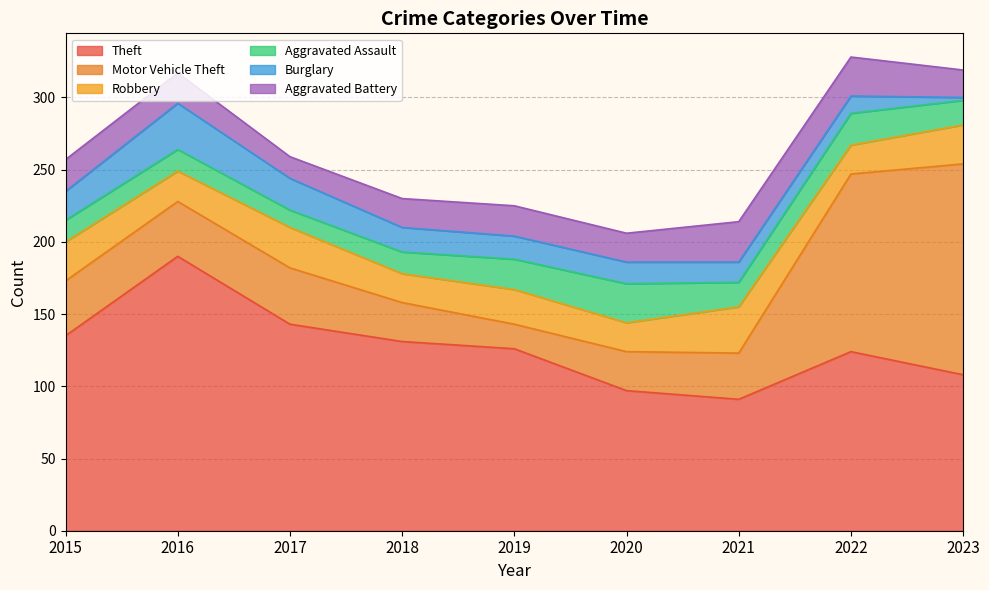

Reading left to right, transcribe all the data shown in this chart.

Theft: 2015=135	2016=190	2017=143	2018=131	2019=126	2020=97	2021=91	2022=124	2023=108
Motor Vehicle Theft: 2015=38	2016=38	2017=39	2018=27	2019=17	2020=27	2021=32	2022=123	2023=146
Robbery: 2015=27	2016=21	2017=28	2018=20	2019=24	2020=20	2021=32	2022=20	2023=27
Aggravated Assault: 2015=15	2016=15	2017=12	2018=15	2019=21	2020=27	2021=17	2022=22	2023=17
Burglary: 2015=20	2016=32	2017=22	2018=17	2019=16	2020=15	2021=14	2022=12	2023=2
Aggravated Battery: 2015=22	2016=21	2017=15	2018=20	2019=21	2020=20	2021=28	2022=27	2023=19